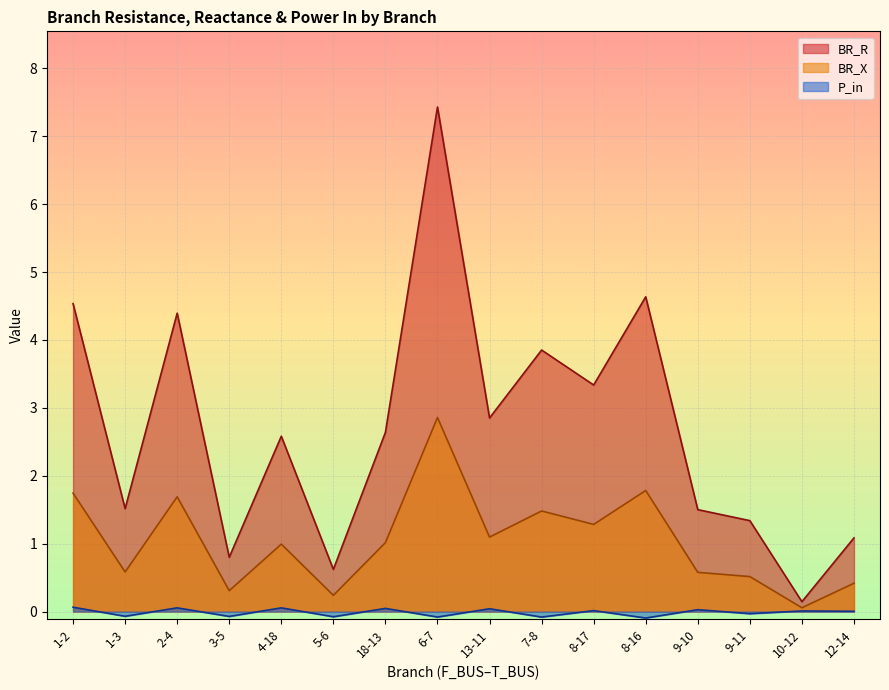

What is the difference between the highest and lowest values at 3-5?

0.9